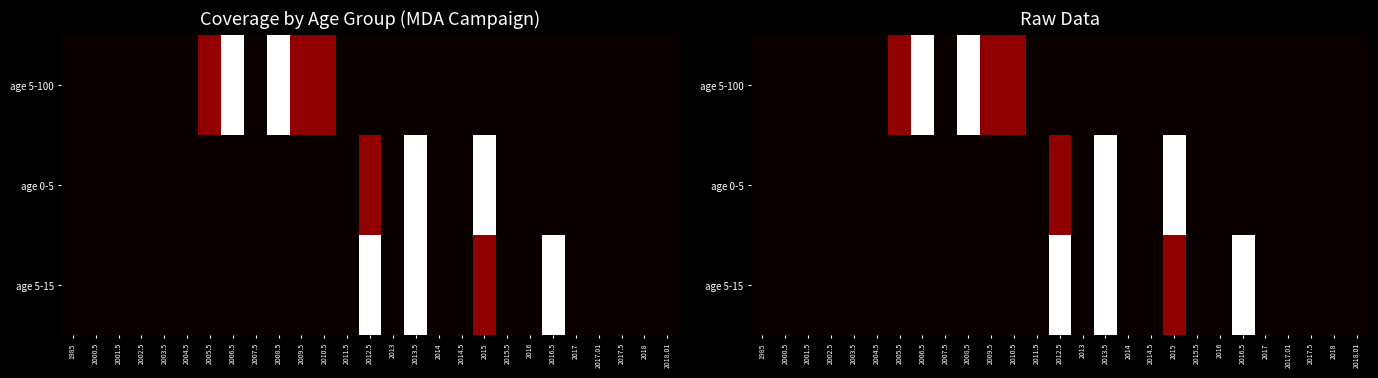

Is the value of age 0-5 at 2004.5 greater than the value of age 5-15 at 2018.01?

No